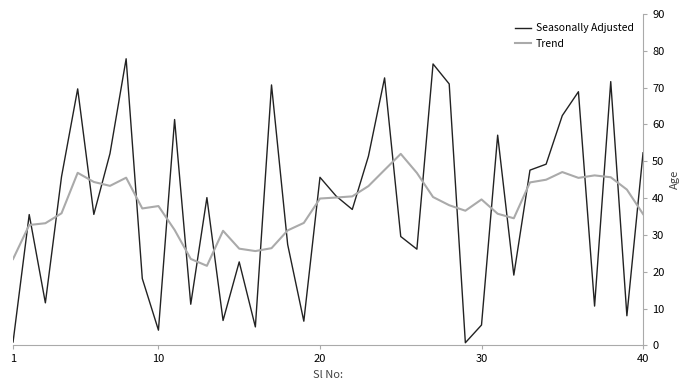

Which series has the largest range (max minus min)?

Seasonally Adjusted